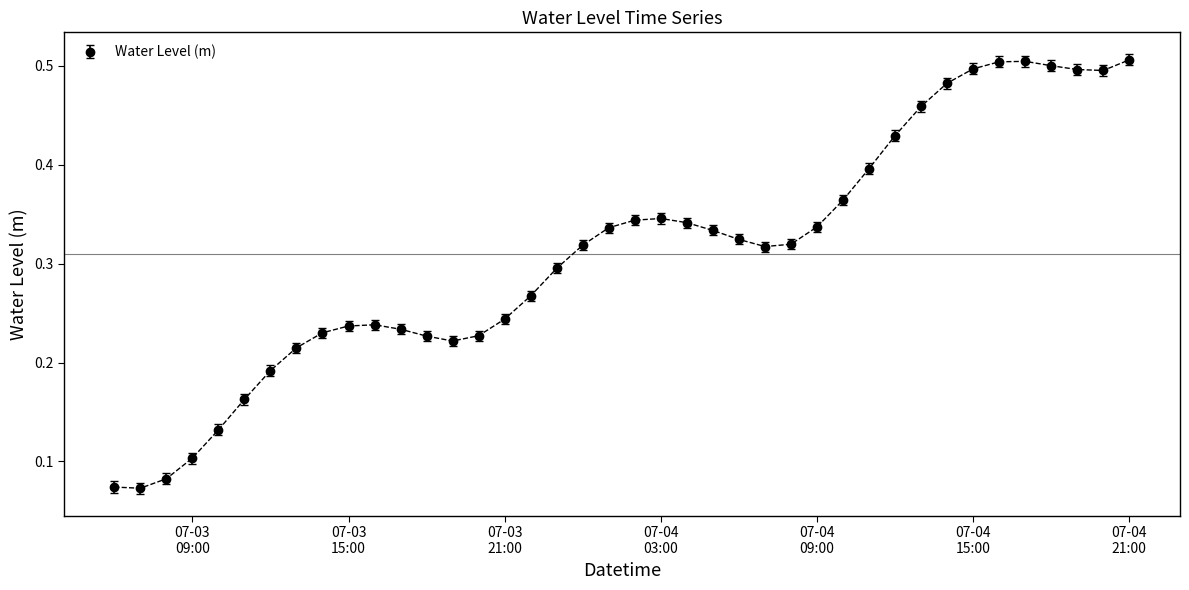

How many lines are shown in the chart?

1